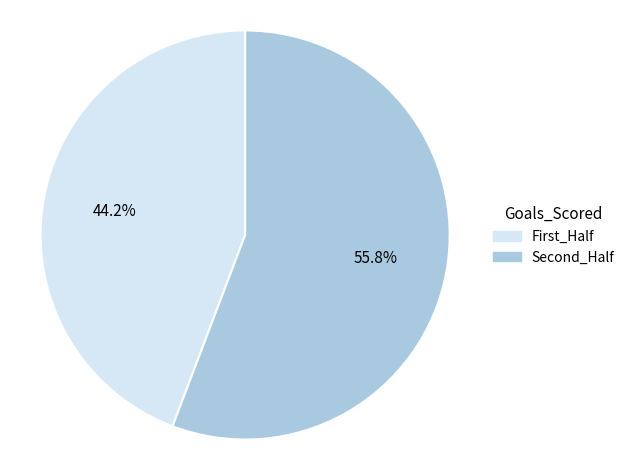

Approximately how many times larger is the value at First_Half compared to Second_Half?

0.8